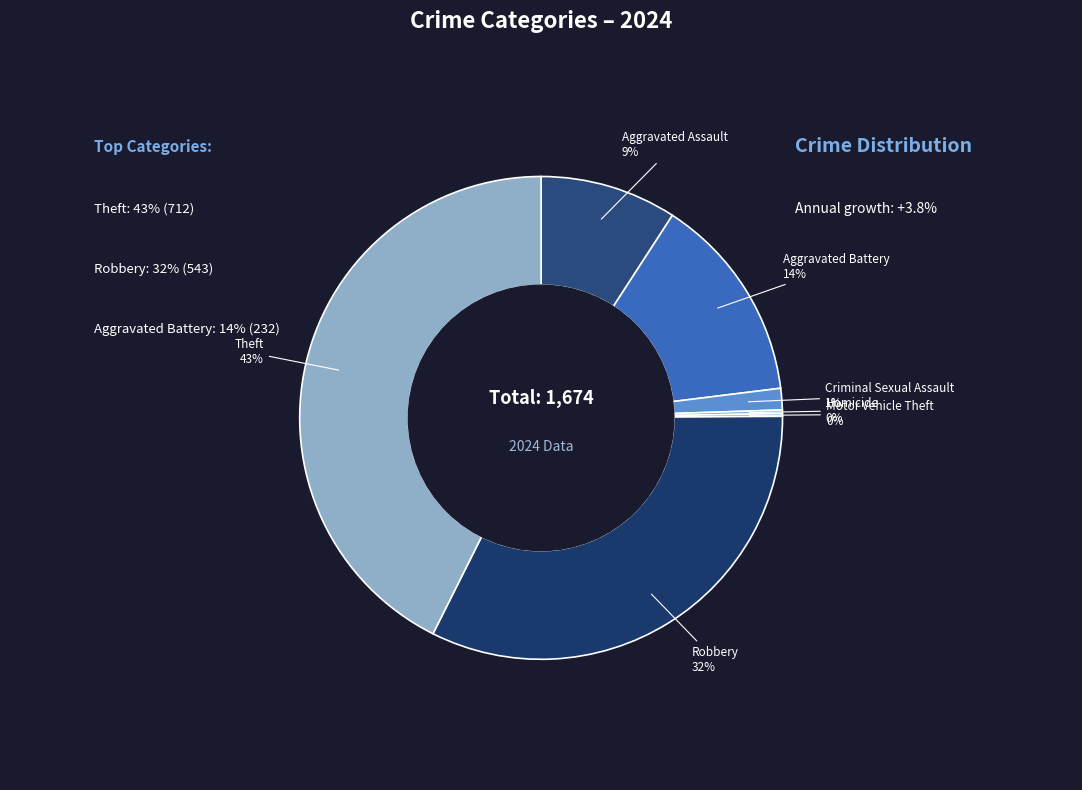

To the nearest percent, what is the average slice percentage?

14%